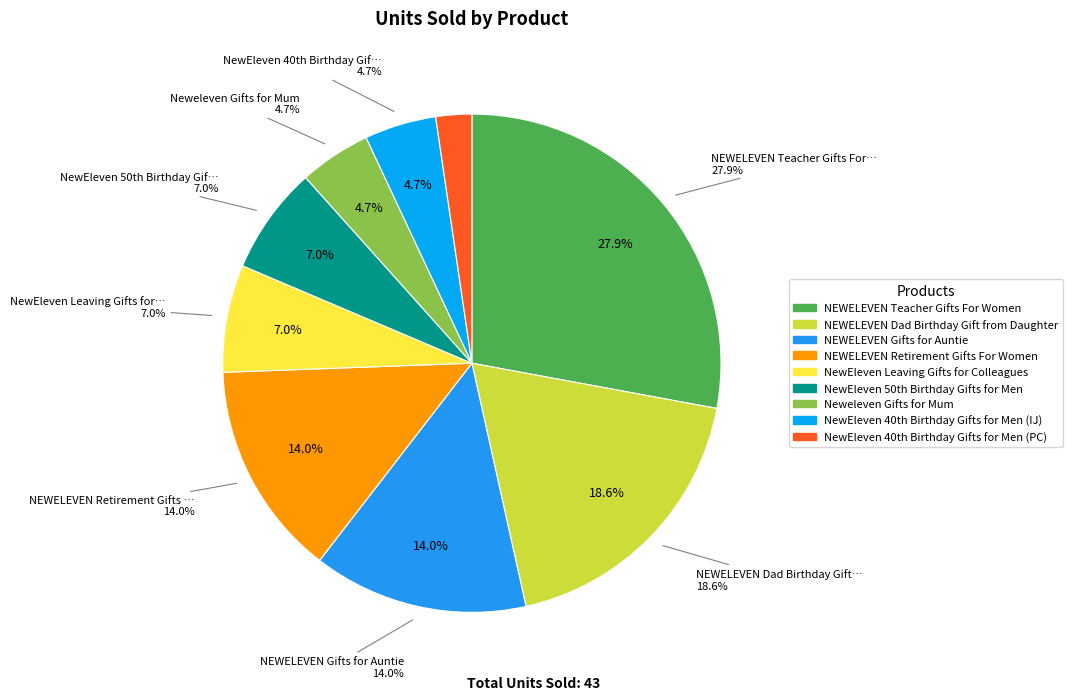

To the nearest percent, what percentage of the pie is NEWELEVEN Teacher Gifts For Women?

28%